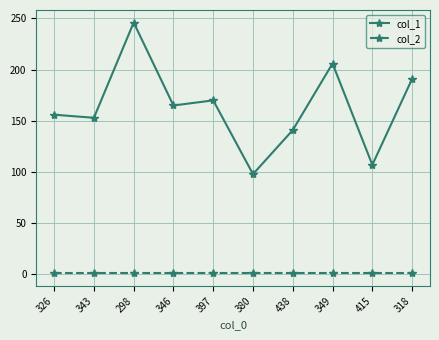

The col_2 series shows 1 at 298. True or false?

True